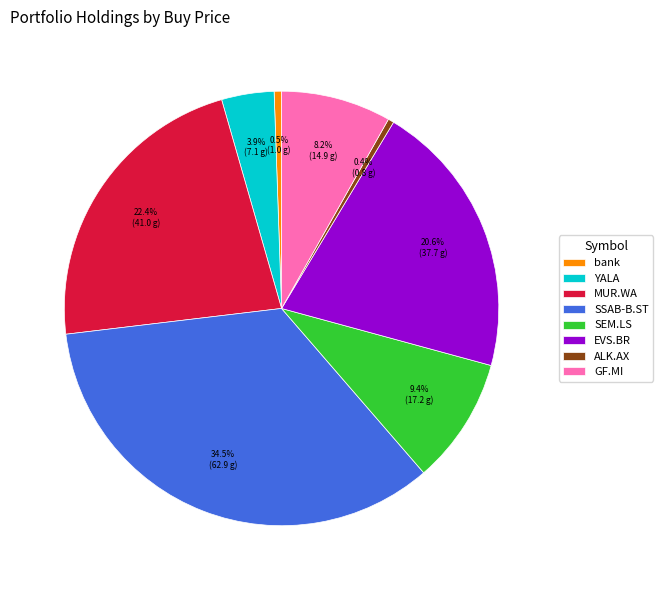

Which has a higher value, MUR.WA or ALK.AX?

MUR.WA